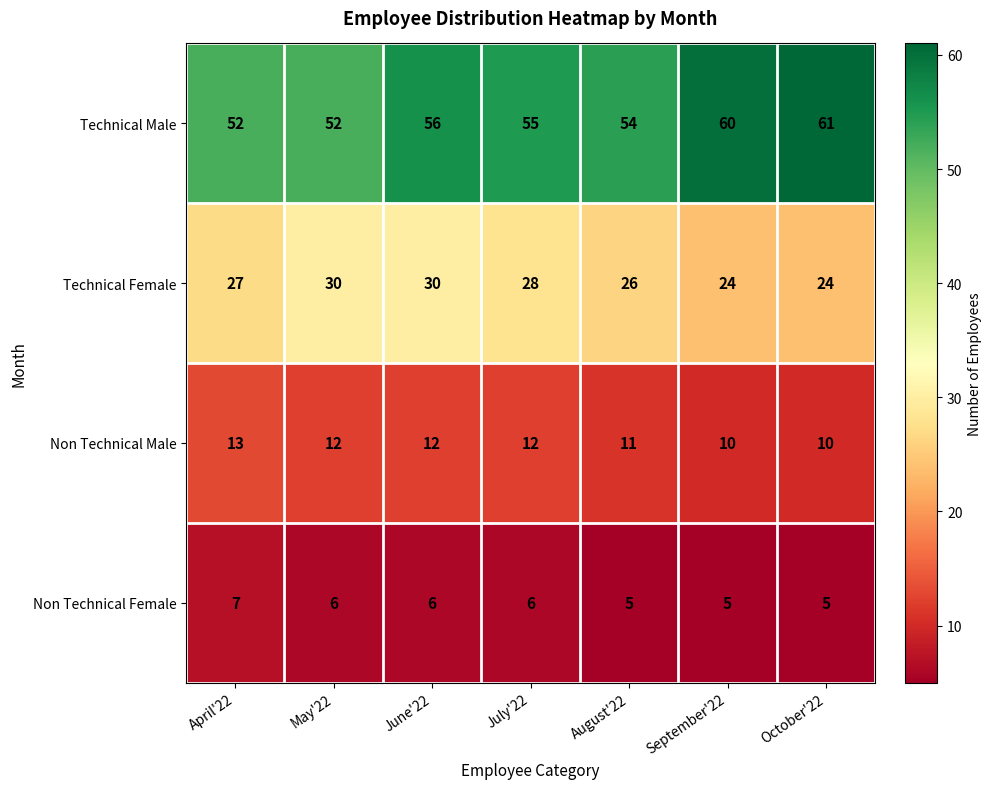

Reading left to right, transcribe all the data shown in this chart.

Technical Male: 52	52	56	55	54	60	61
Technical Female: 27	30	30	28	26	24	24
Non Technical Male: 13	12	12	12	11	10	10
Non Technical Female: 7	6	6	6	5	5	5